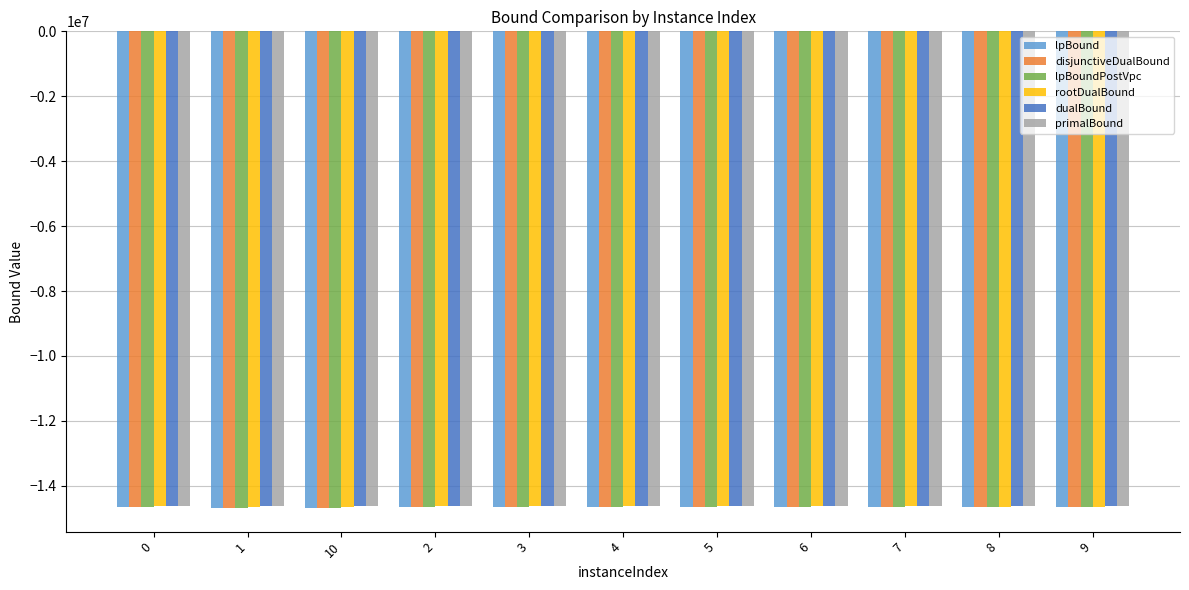

What is the spread (max minus min) of values at 8?

42432.6